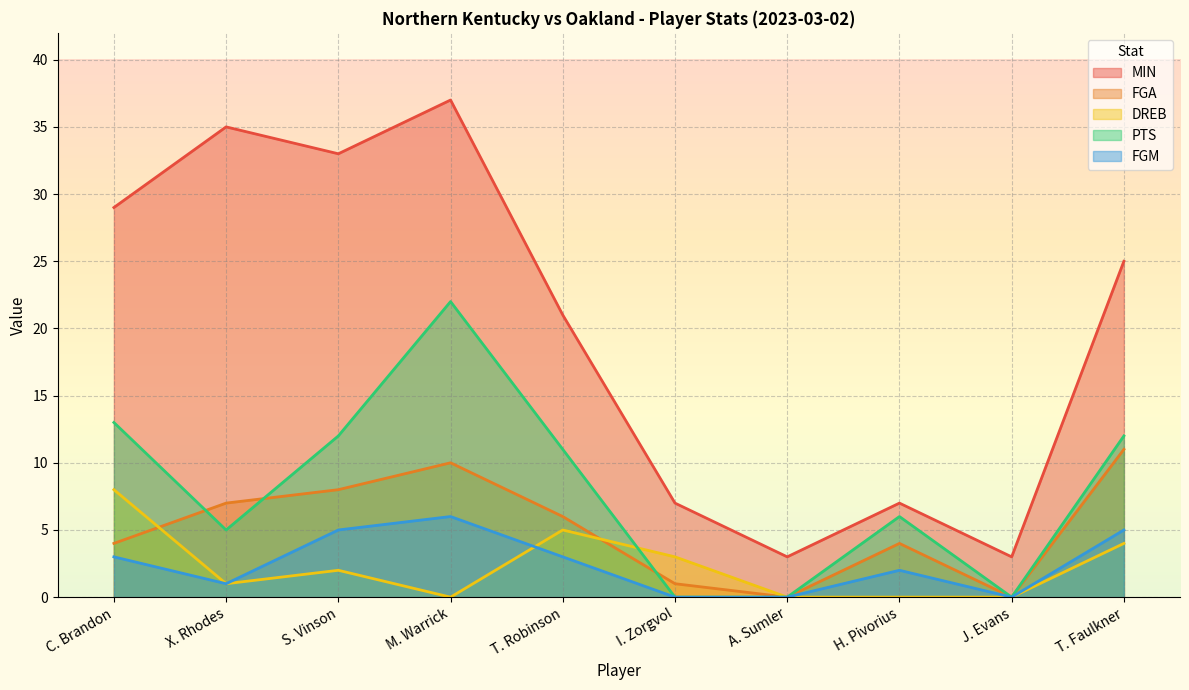

What is the label of the 4th point from the left?

M. Warrick